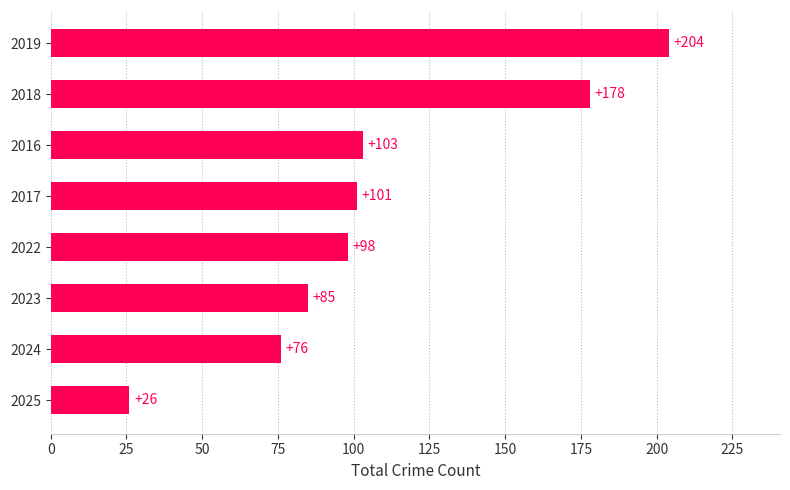

What is the sum of the values at 2017 and 2024?

177